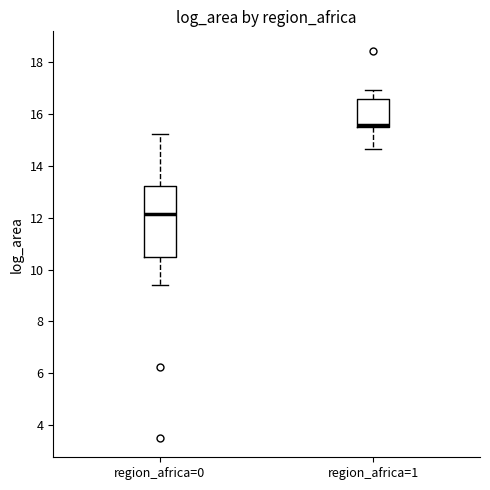

Which box is the tallest, from its lower edge to its upper edge?

region_africa=0